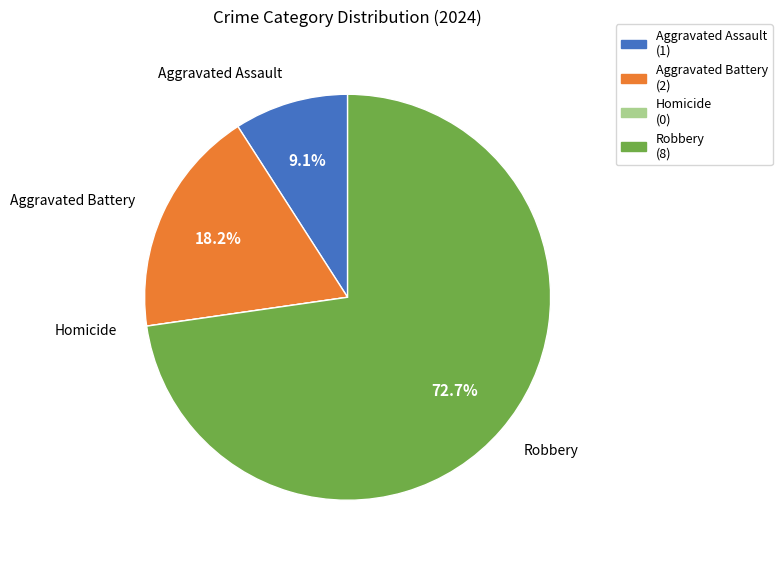

Is it true that Aggravated Assault is 1% of the pie?

False